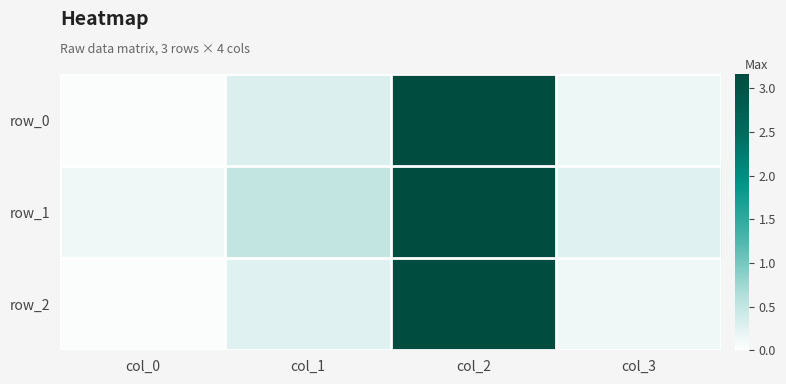

What is the spread (max minus min) of values at col_3?

0.1